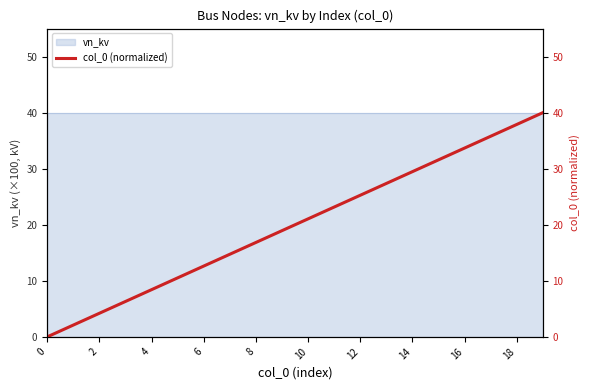

What is the average value?

20.0